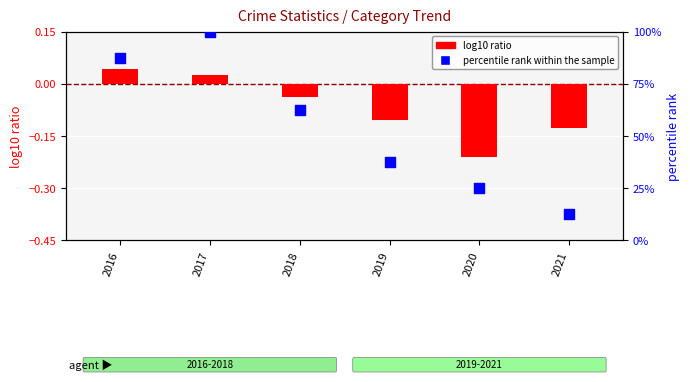

Is the value of percentile rank within the sample at 2019 greater than the value of log10 ratio at 2016?

Yes